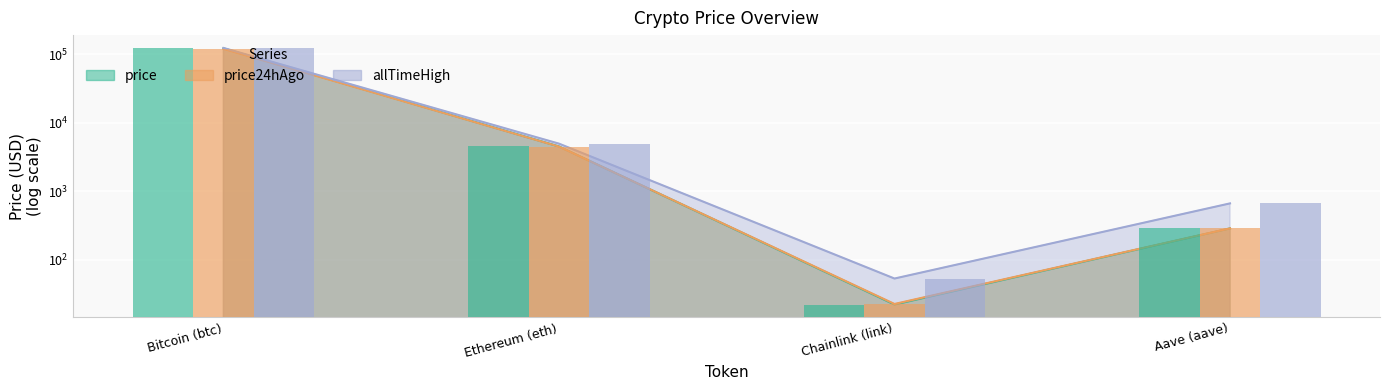

What position from the left is Aave (aave)?

4